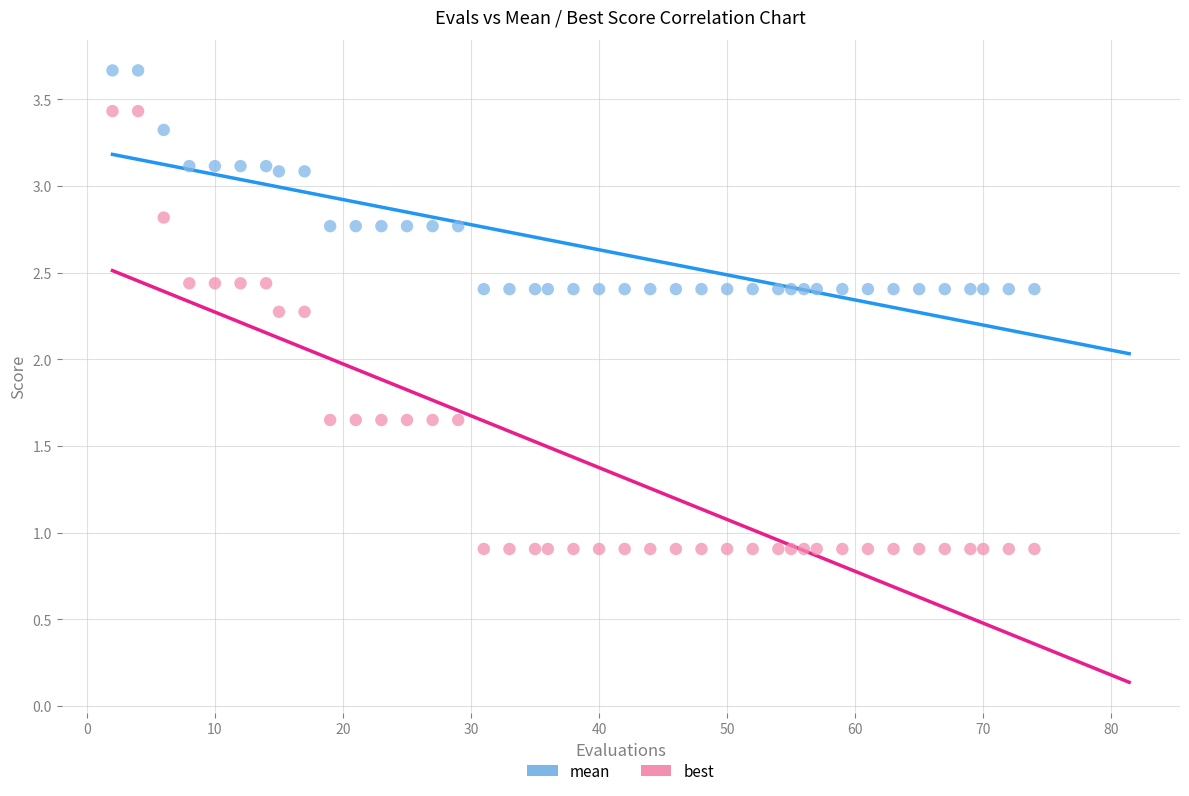

Which series contains the highest Y value?

mean